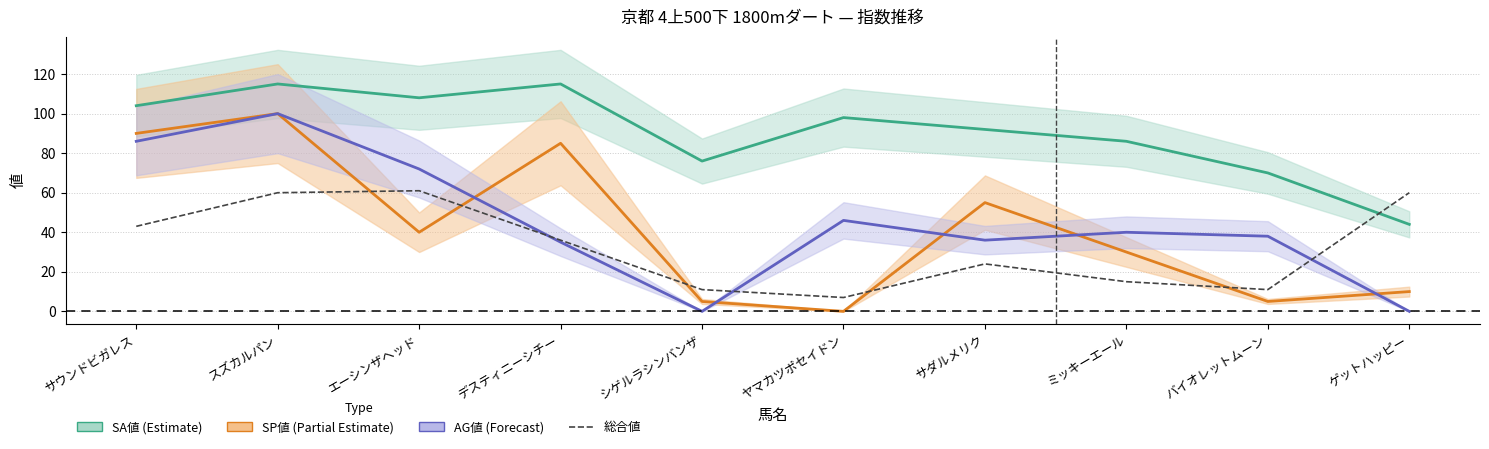

How many interior local valleys (lower than both neighbors) does the data have?

2